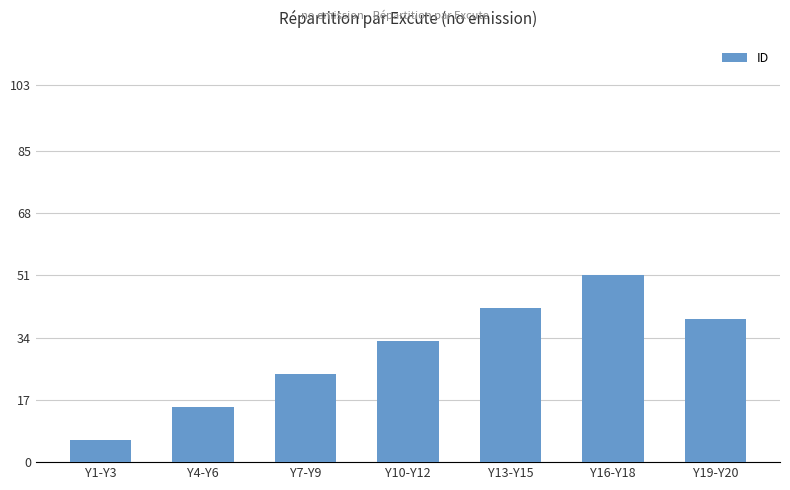

Which label corresponds to the smallest value in the chart?

Y1-Y3